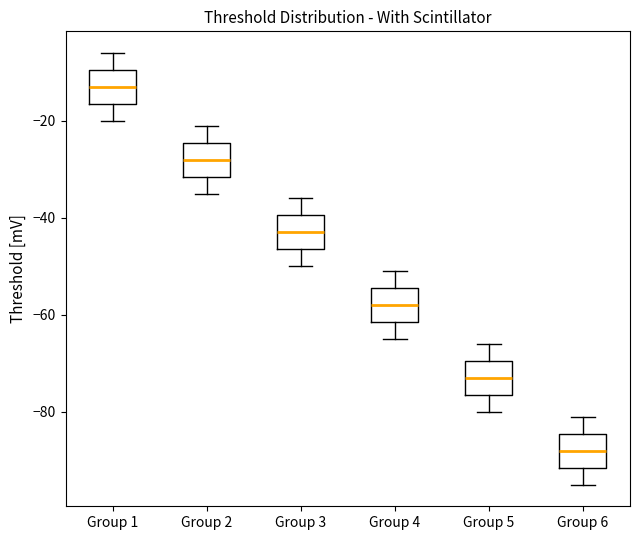

Reading left to right, transcribe this box plot: for each box, give where its median line is, the range the box spans, and where its two whiskers end, as read against the y-axis. The values are not printed on the chart, so give them approximately, as read against the axis.

Group 1: median -12, box -16 to -10, whiskers -20 to -6
Group 2: median -28, box -32 to -24, whiskers -34 to -20
Group 3: median -42, box -46 to -40, whiskers -50 to -36
Group 4: median -58, box -62 to -54, whiskers -64 to -50
Group 5: median -72, box -76 to -70, whiskers -80 to -66
Group 6: median -88, box -92 to -84, whiskers -94 to -80